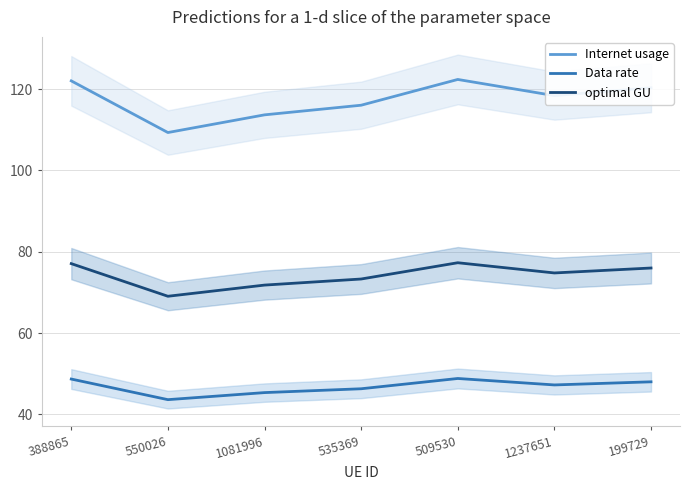

What are all the series names shown in the legend?

Internet usage, Data rate, optimal GU